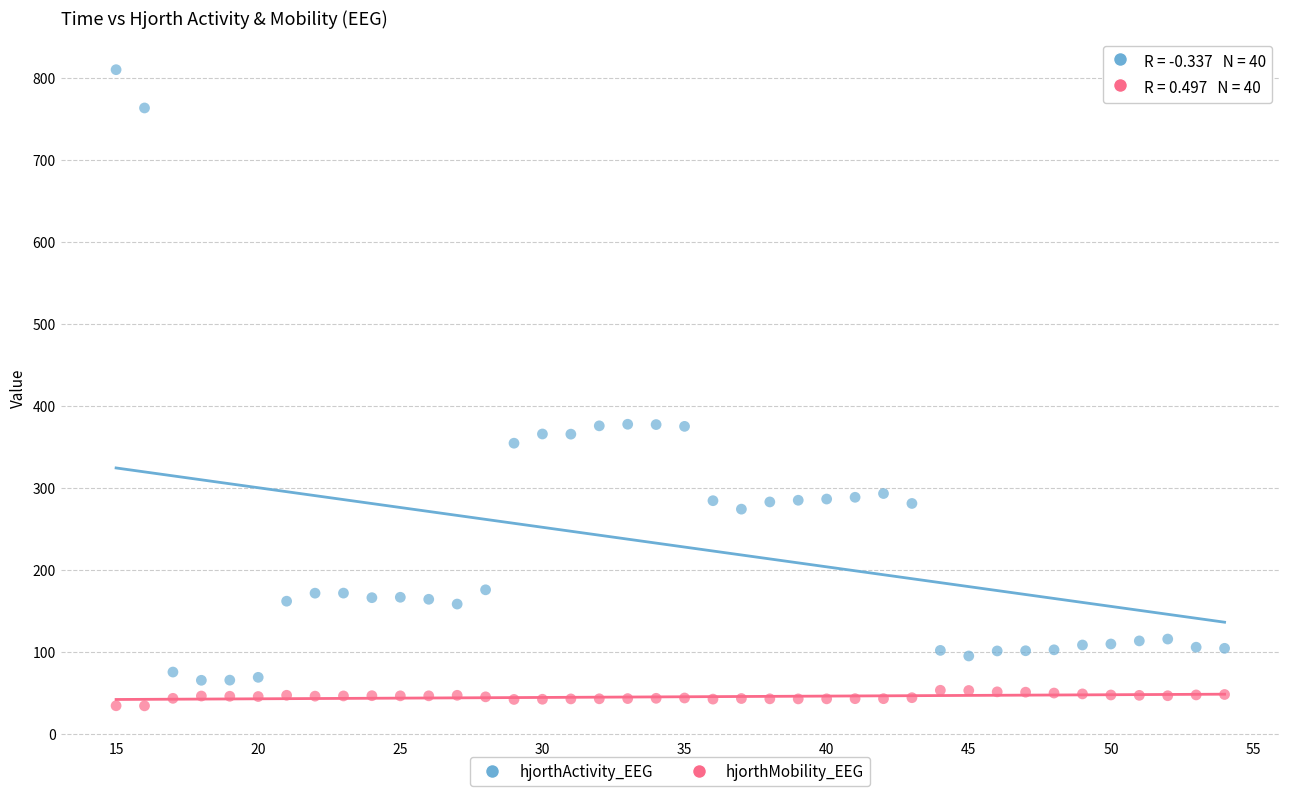

Which series reaches the maximum Y coordinate?

hjorthActivity_EEG